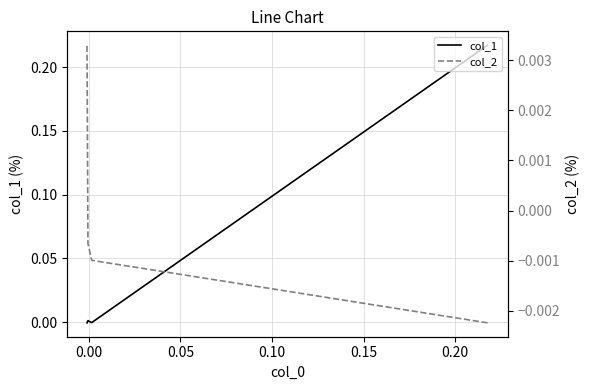

What are all the series names shown in the legend?

col_1, col_2